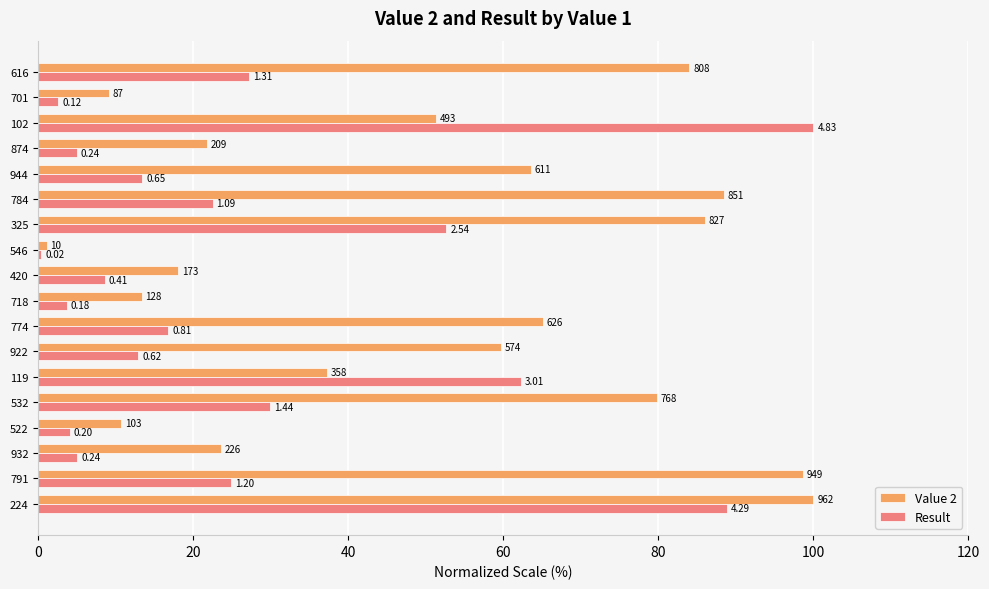

What are all the series names shown in the legend?

Value 2, Result